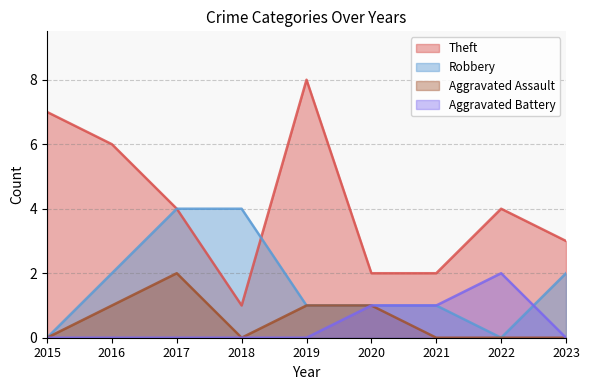

Rank the series by their maximum value, from lowest to highest.

Aggravated Assault, Aggravated Battery, Robbery, Theft